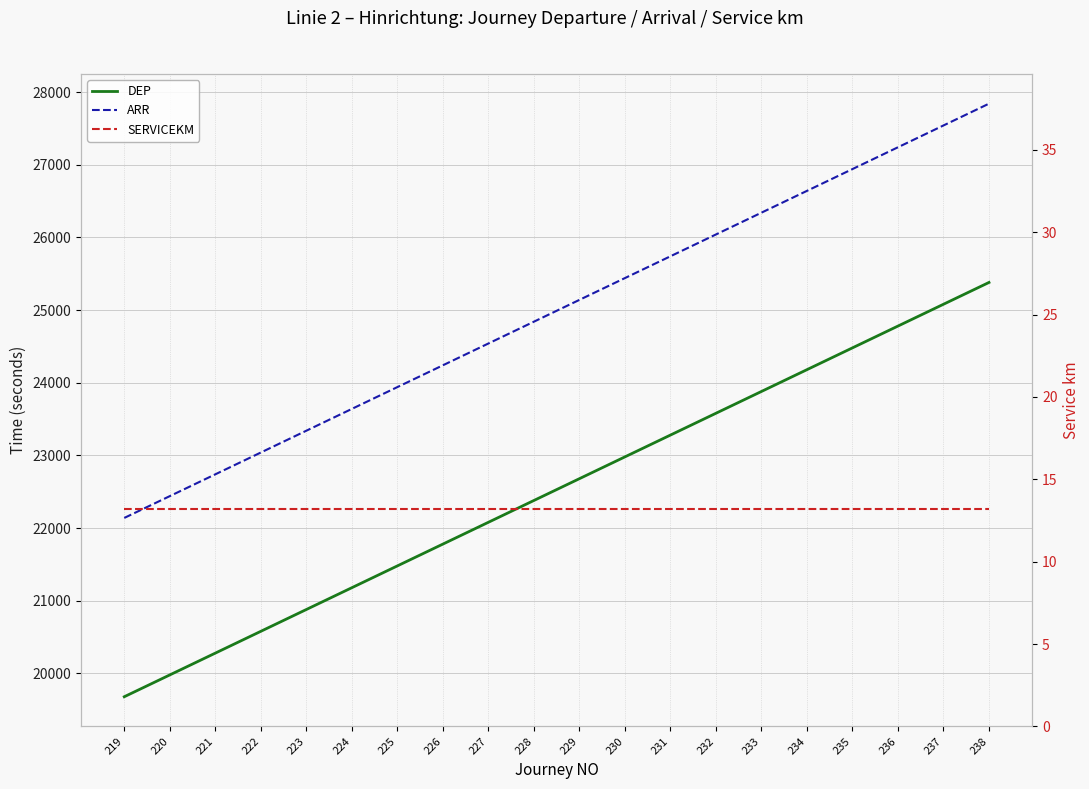

What is the difference between the maximum and second lowest values in the DEP series?

5400.0